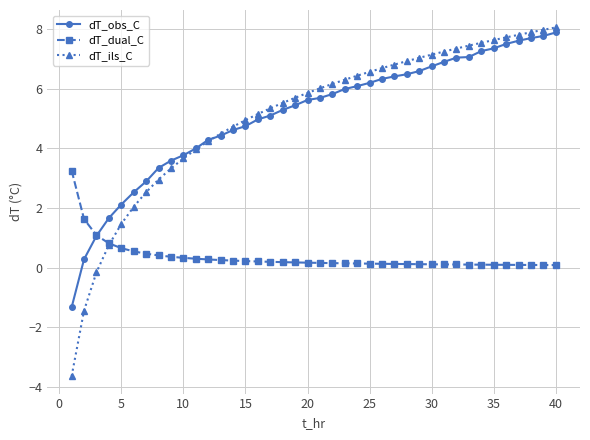

What is the highest value of the dT_dual_C series?

3.3